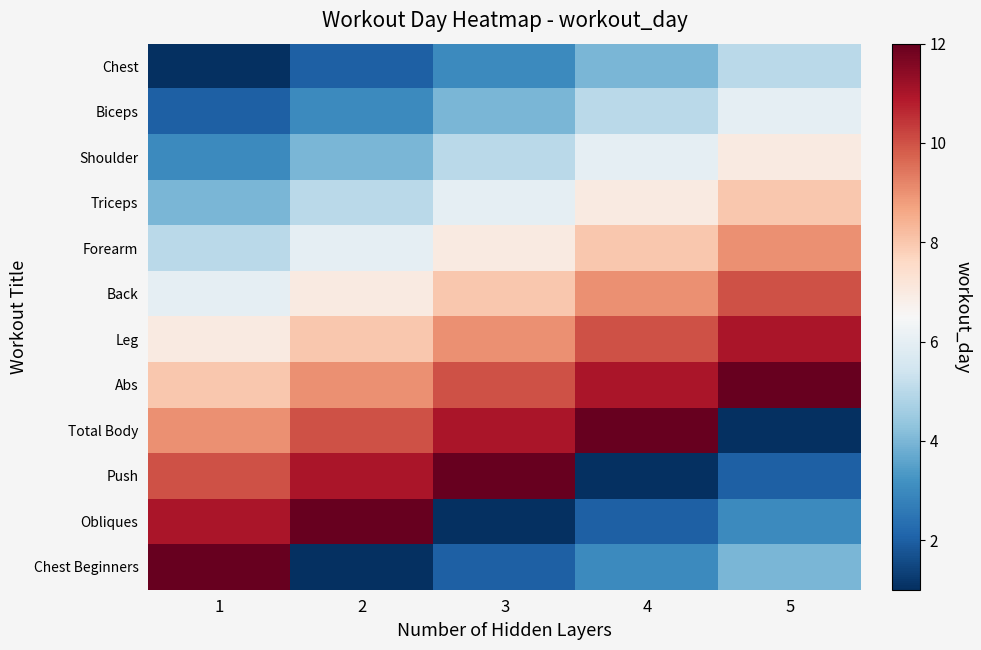

Which series has the widest spread of values?

Total Body